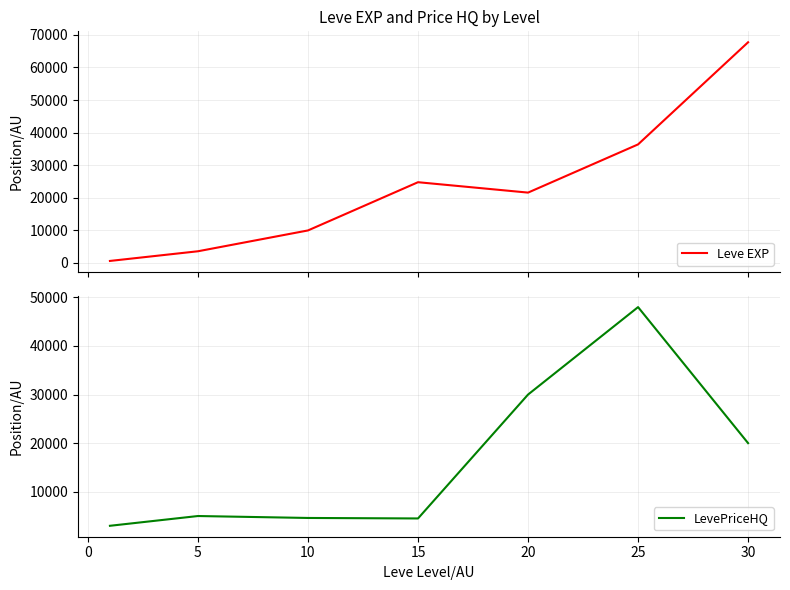

Which series has the largest total across all categories?

Leve EXP